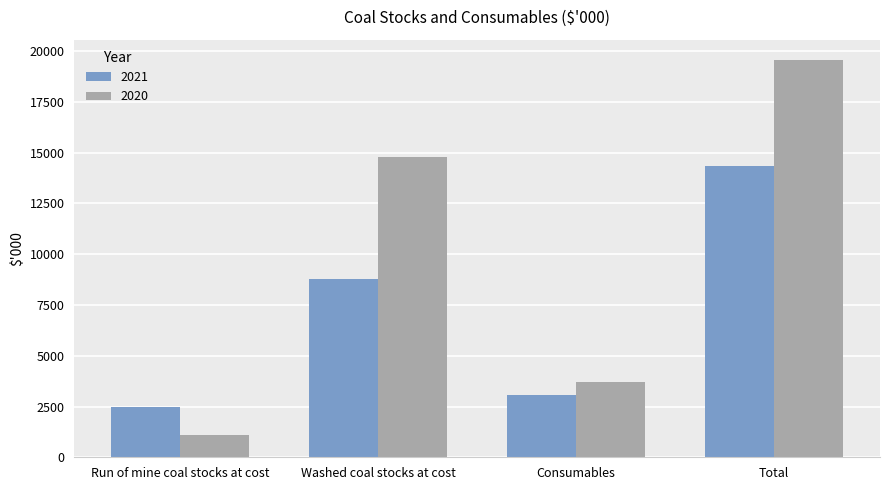

Is the value of 2020 at Total greater than the value of 2021 at Consumables?

Yes